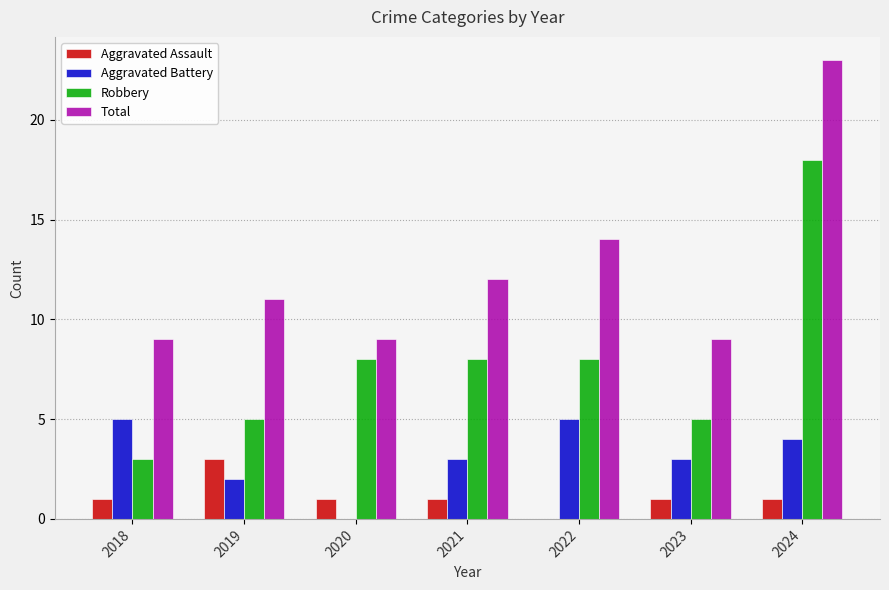

Which series has the largest total across all categories?

Total